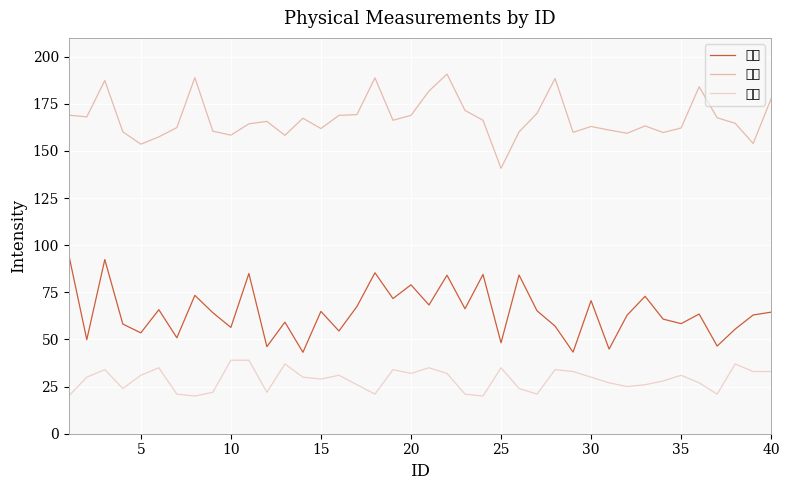

True or false: 体重 and 身長 intersect in this chart.

False